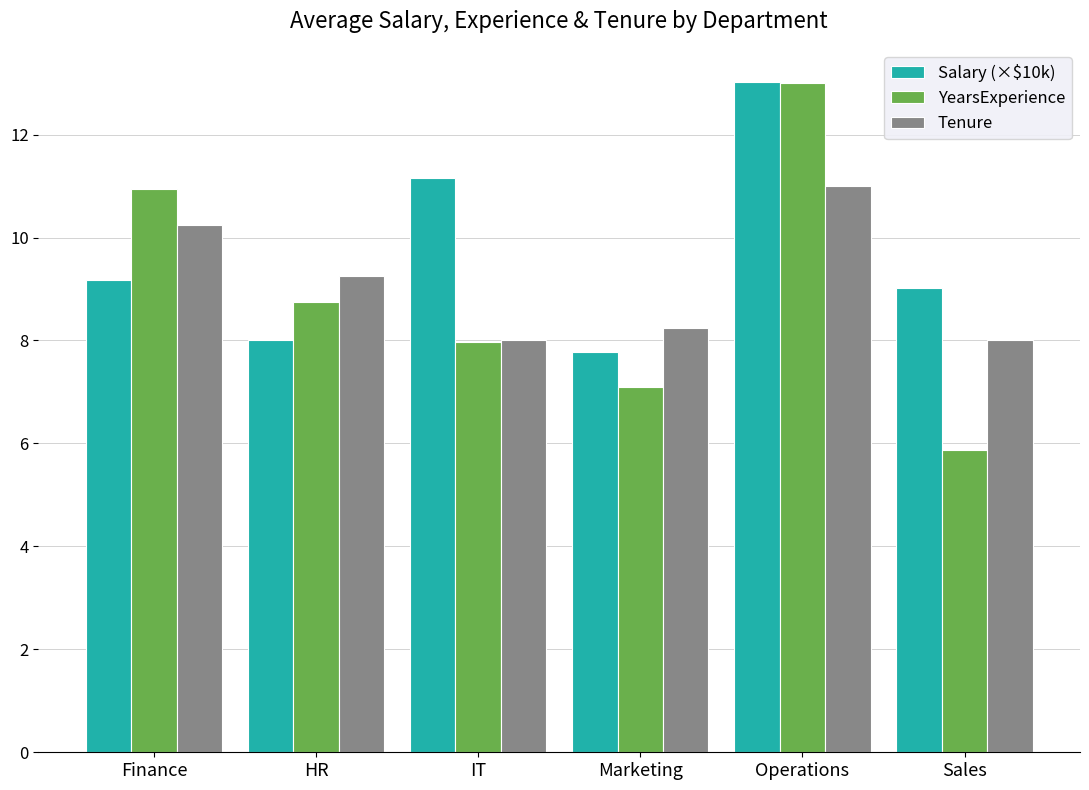

What value does the YearsExperience series have at Operations?

13.0